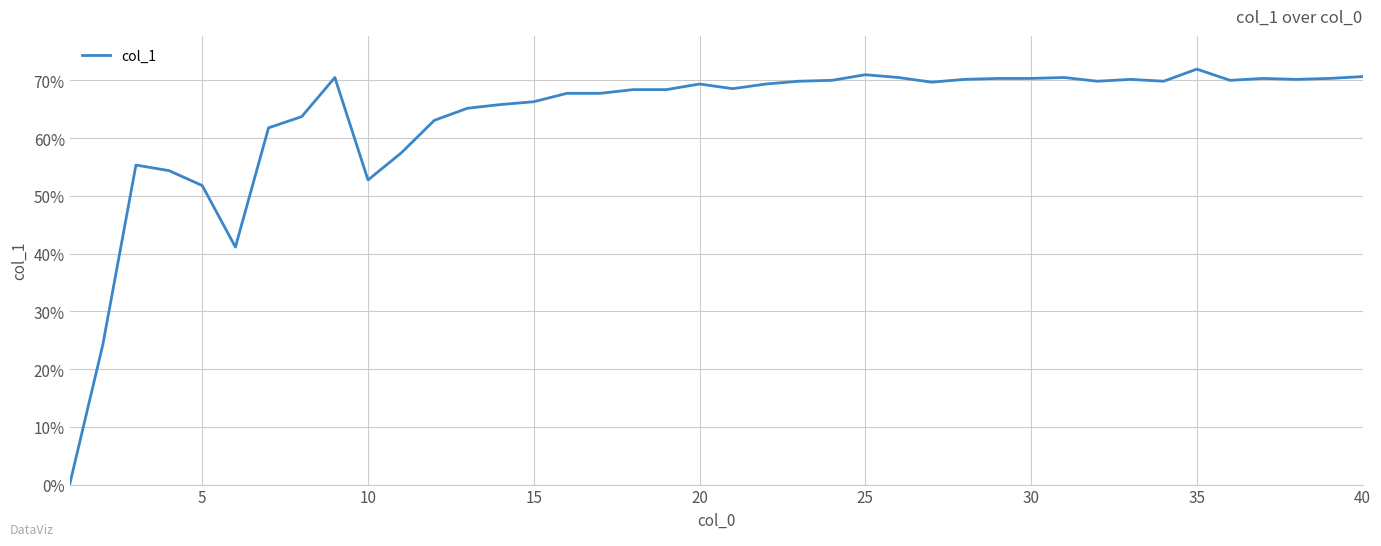

Does the chart display data point markers on the line(s)?

No